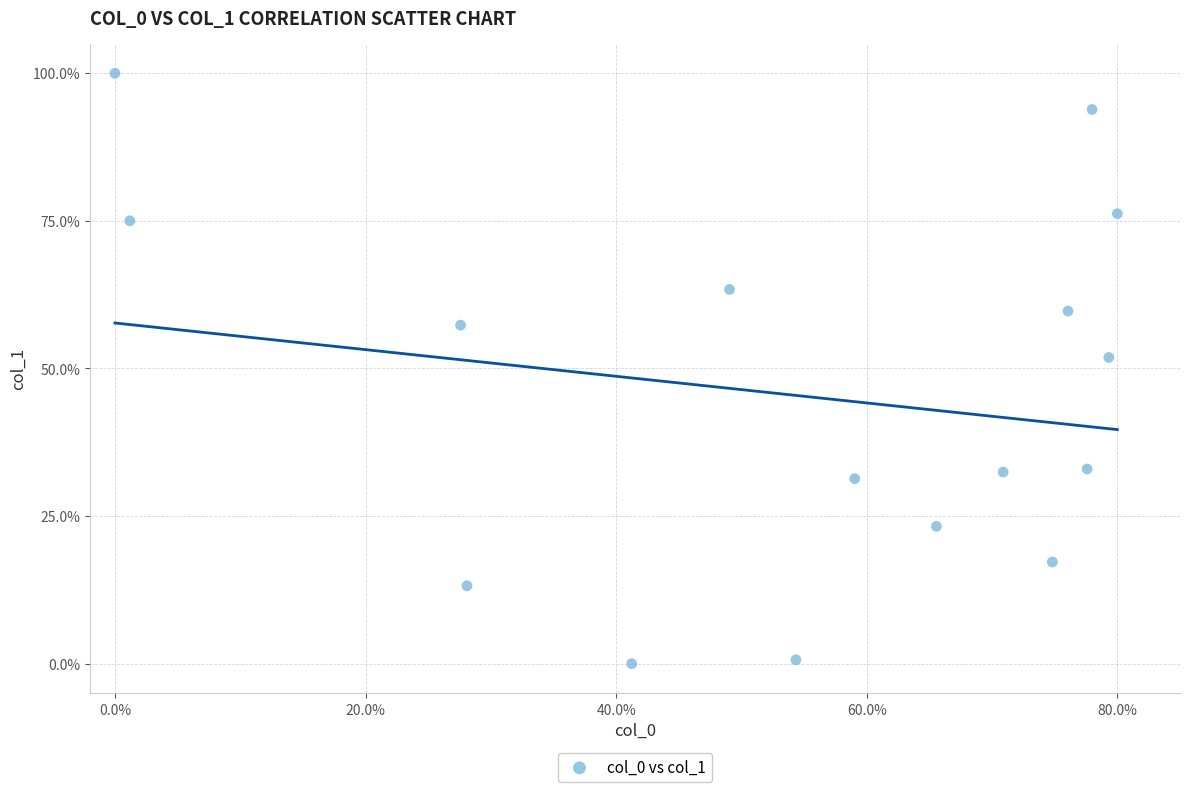

What is the range of X values (max minus min)?

80.0